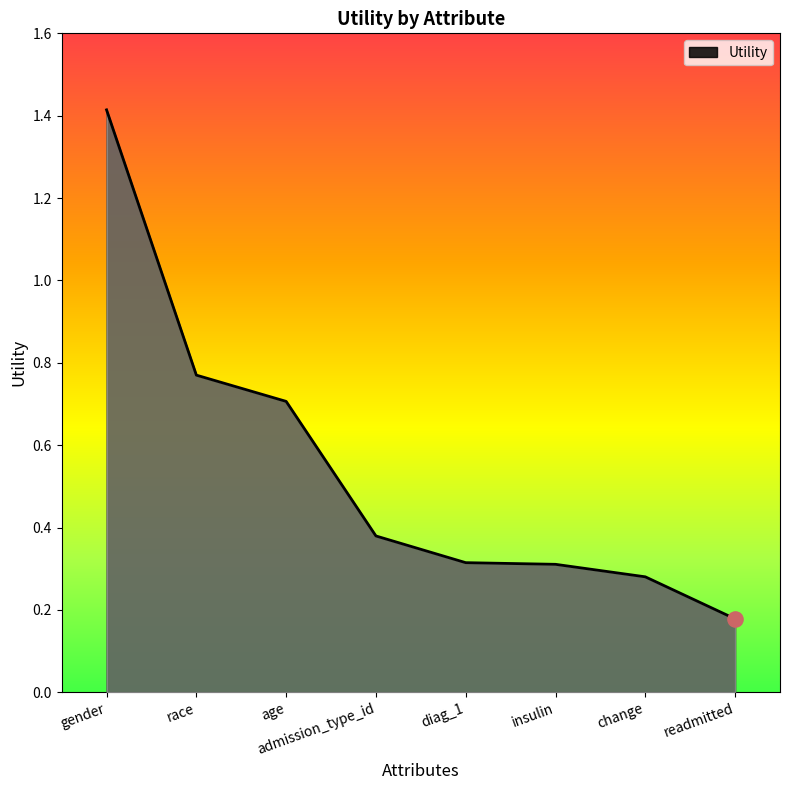

What is the change in value from gender to diag_1?

-1.1